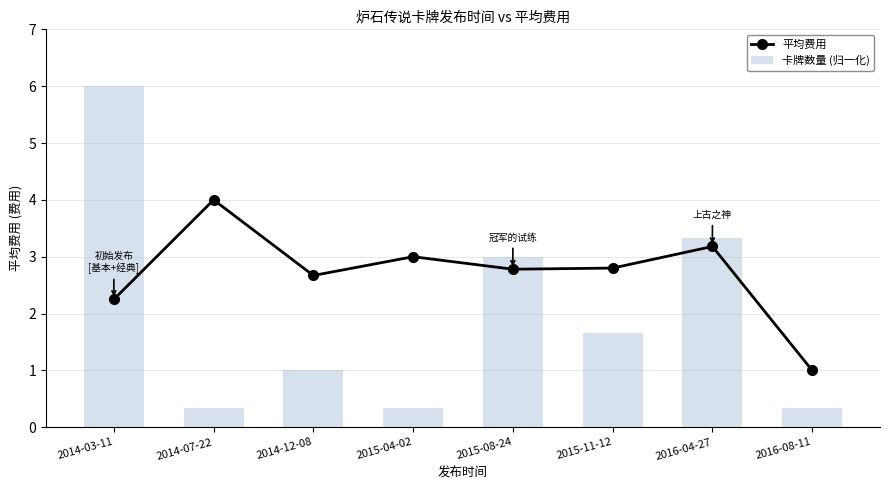

How many values in the 卡牌数量 (归一化) series are below 1?

3